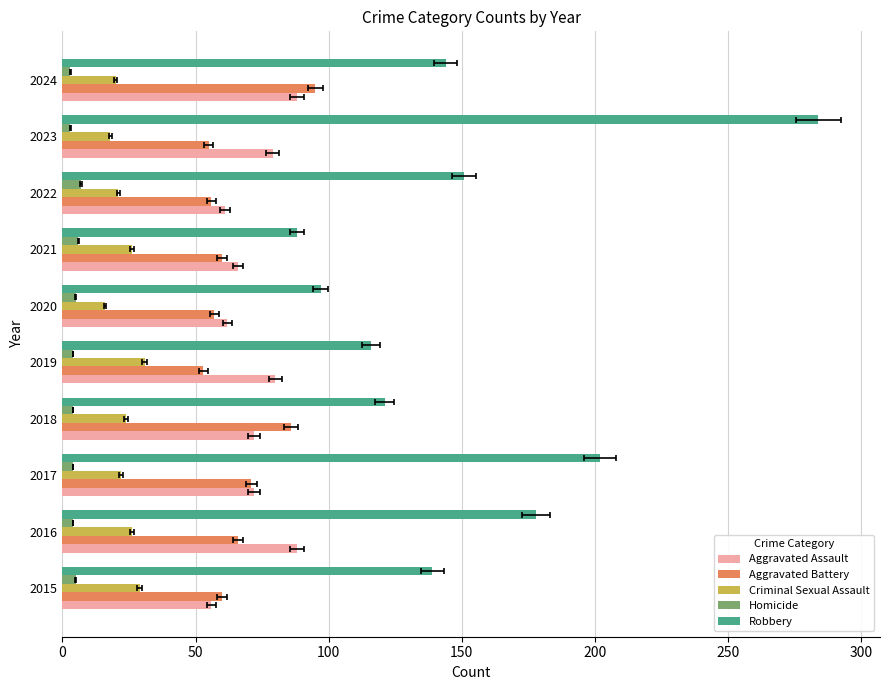

What position from the left is 50?

2